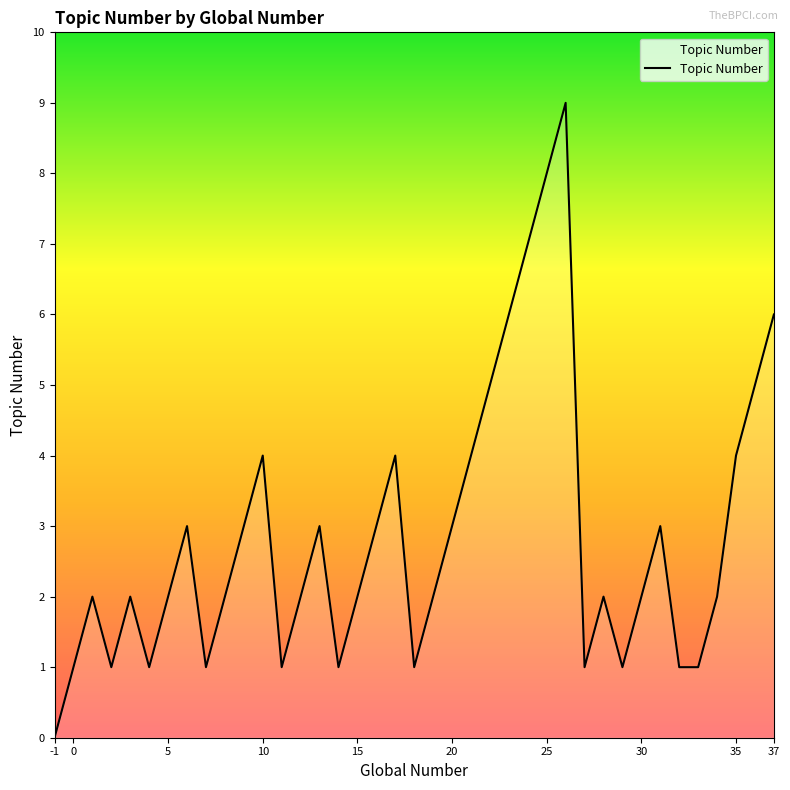

How many positive values are there?

38